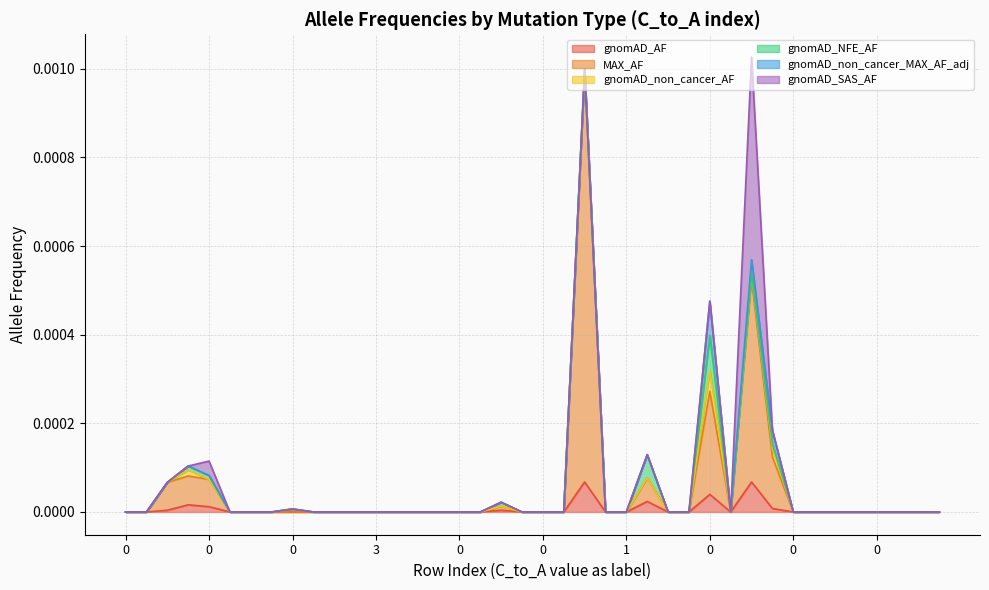

Is the value of gnomAD_non_cancer_AF at 0 greater than the value of gnomAD_NFE_AF at 0?

No